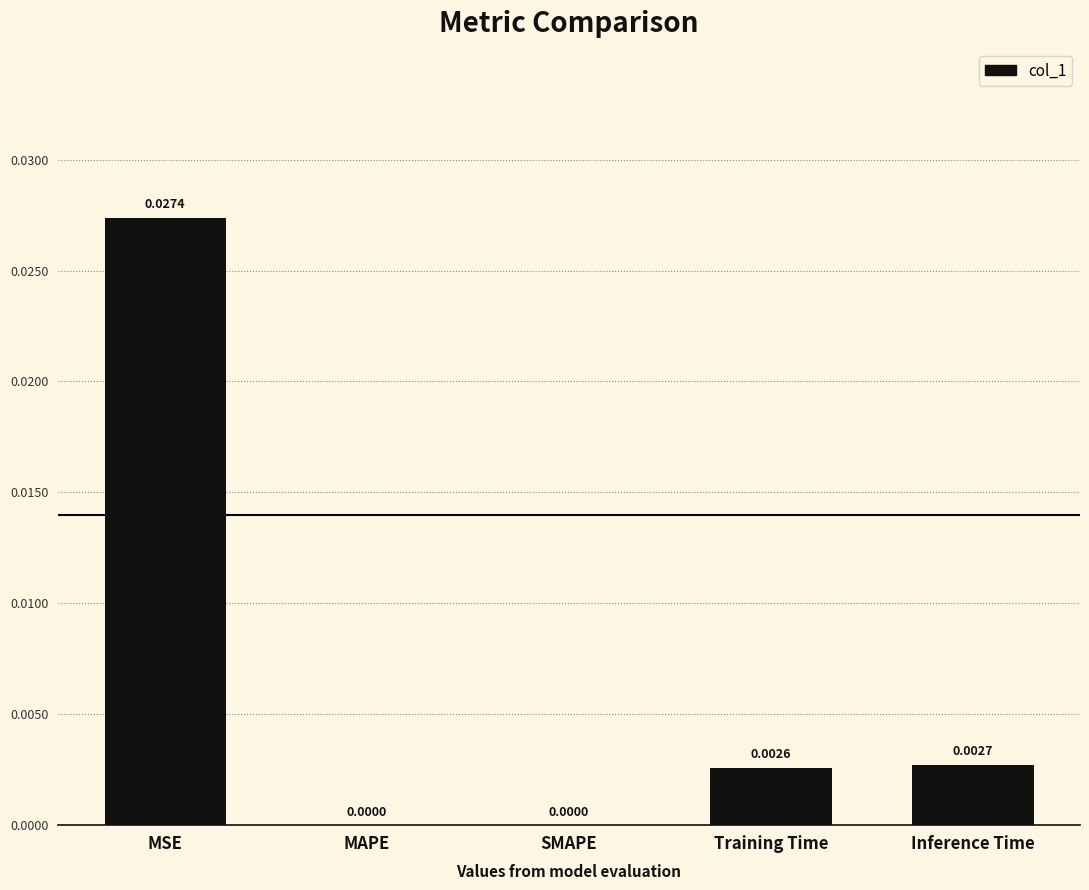

Are the bars horizontal?

No